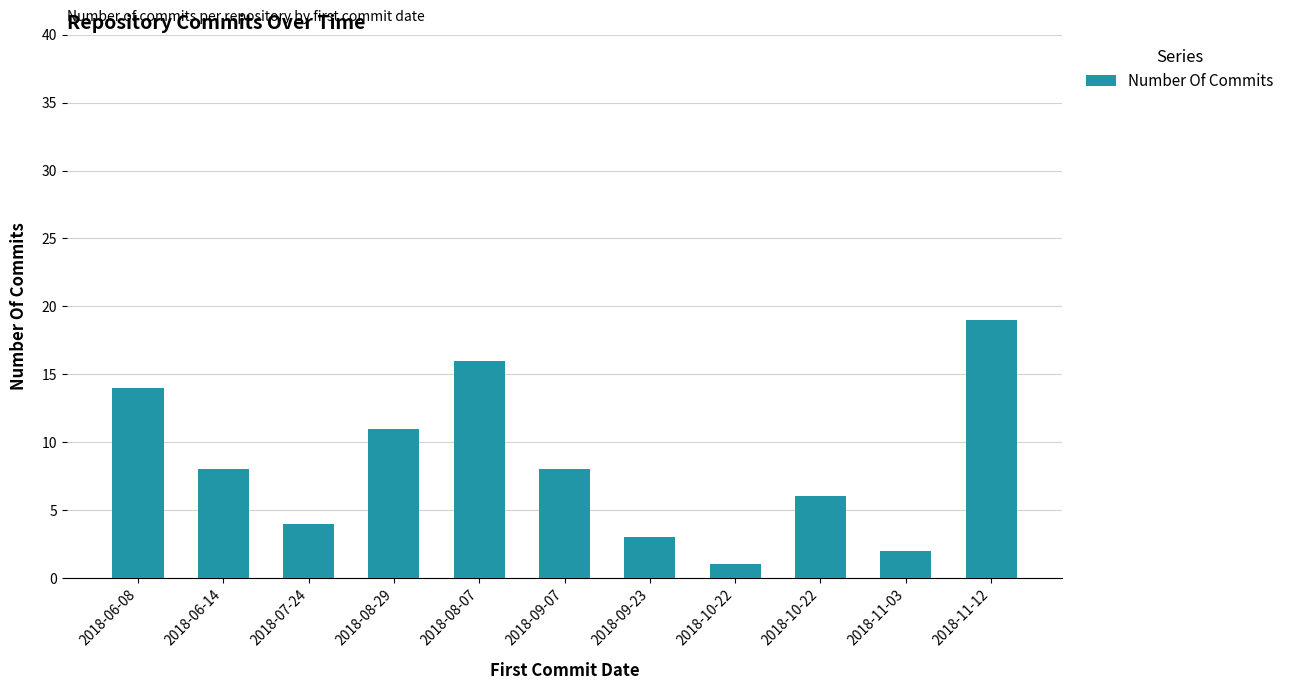

At which category does the chart reach its peak across all series?

2018-11-12